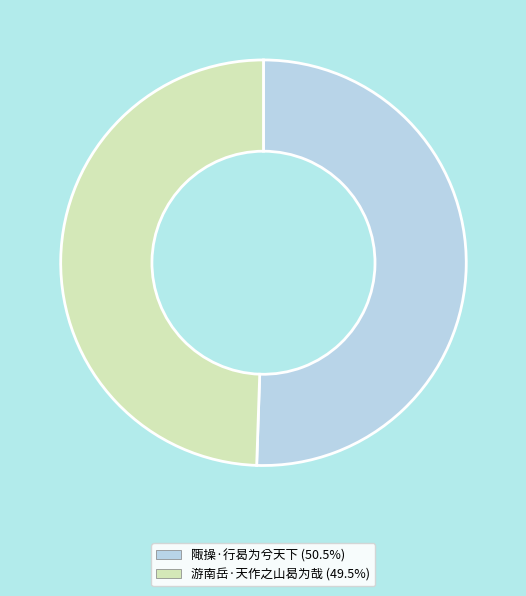

How many segments does this pie chart have?

2